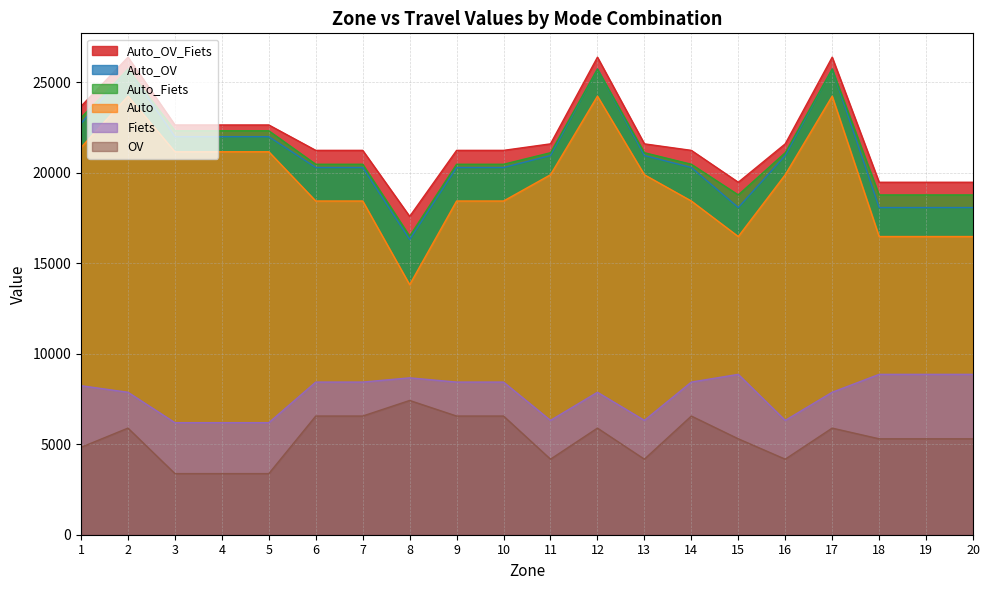

Which has a higher value, 1 or 10?

1